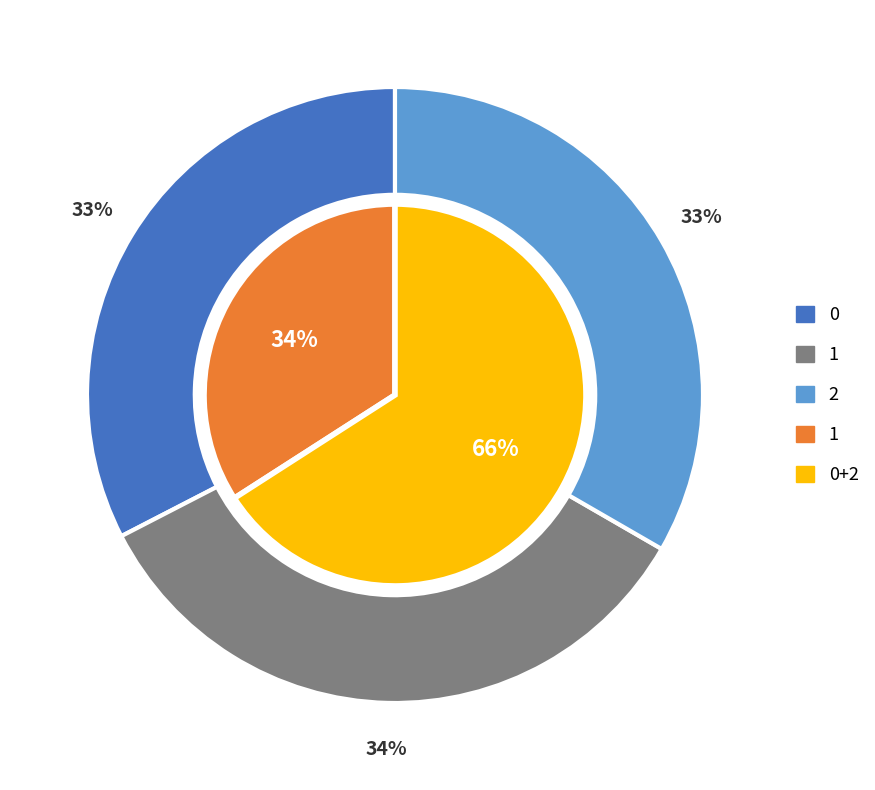

The 0 slice represents 20% of the pie. True or false?

False